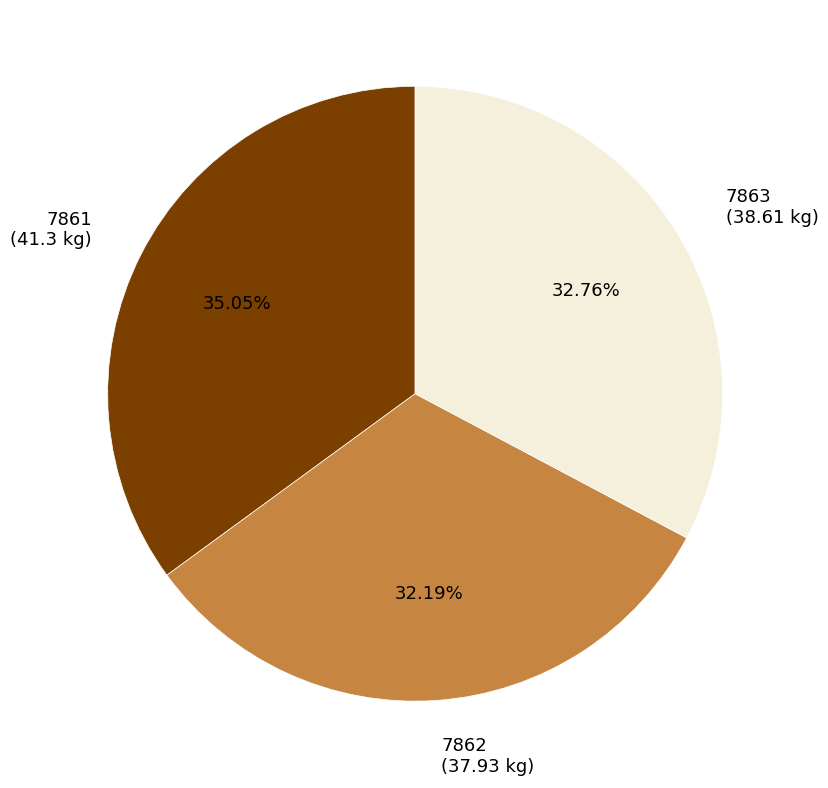

Approximately how many times larger is the value at 7862 compared to 7863?

1.0